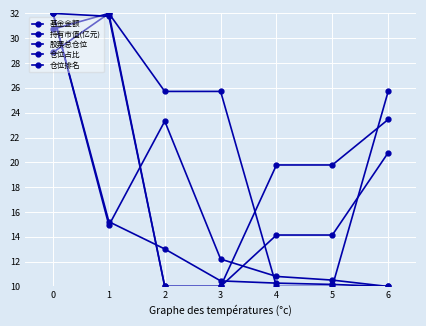

How many distinct data groups are displayed?

5